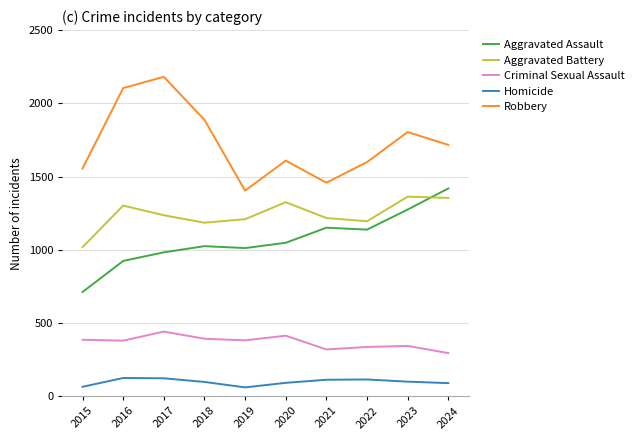

Does the chart display data point markers on the line(s)?

No